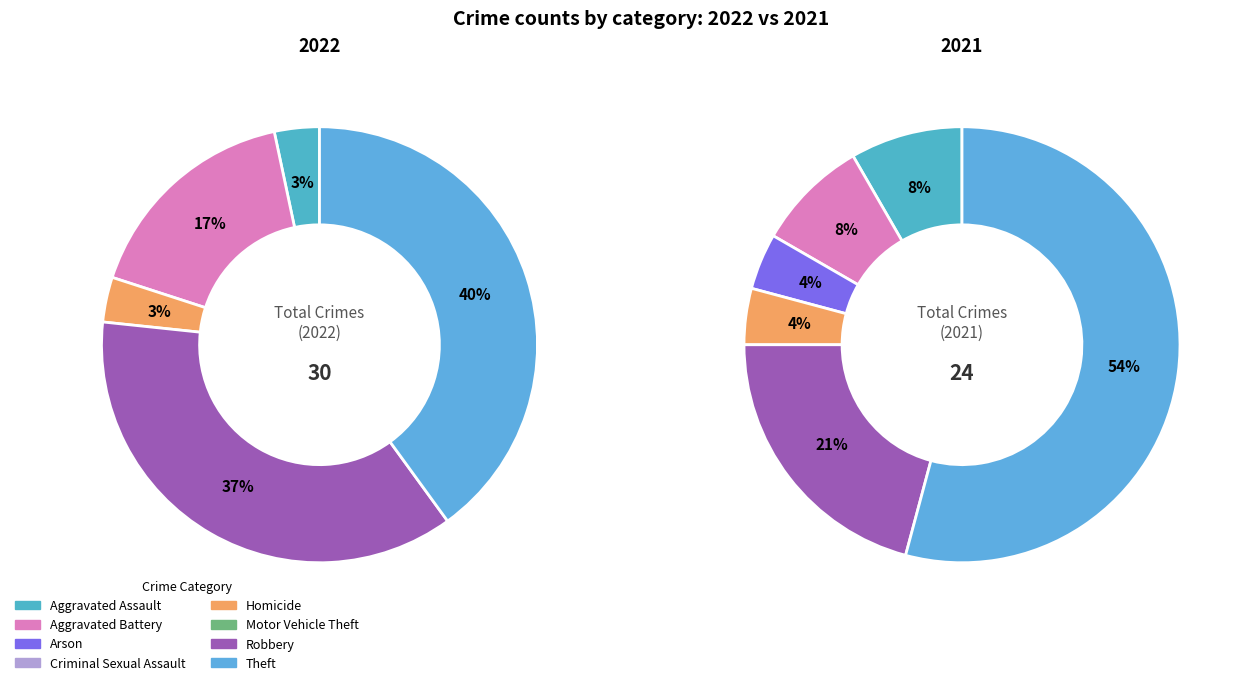

Is it true that Aggravated Assault is 1% of the pie?

False